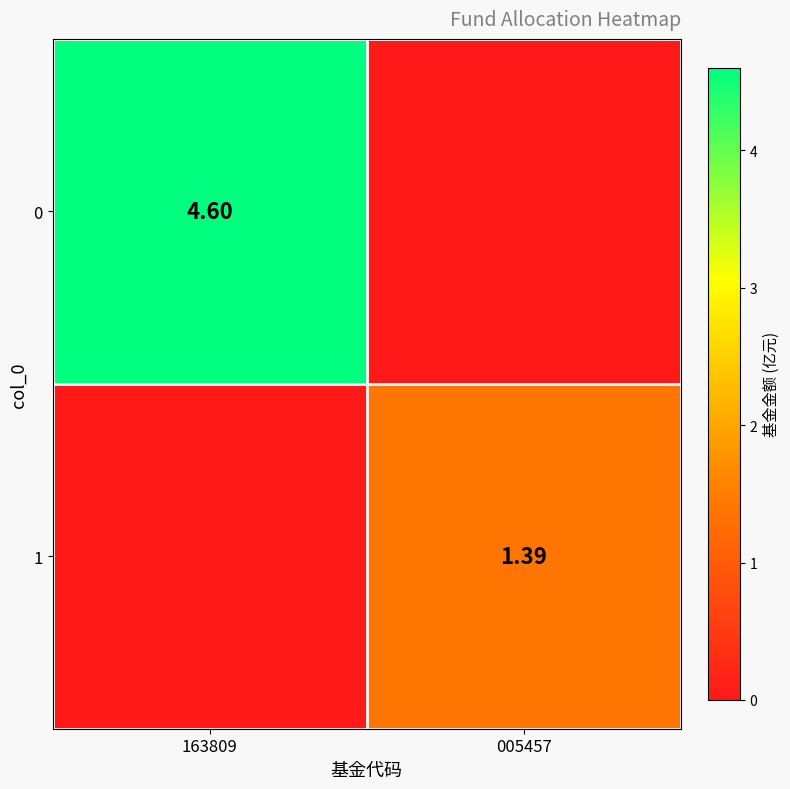

The value of 1 at 163809 is 0.9. True or false?

False